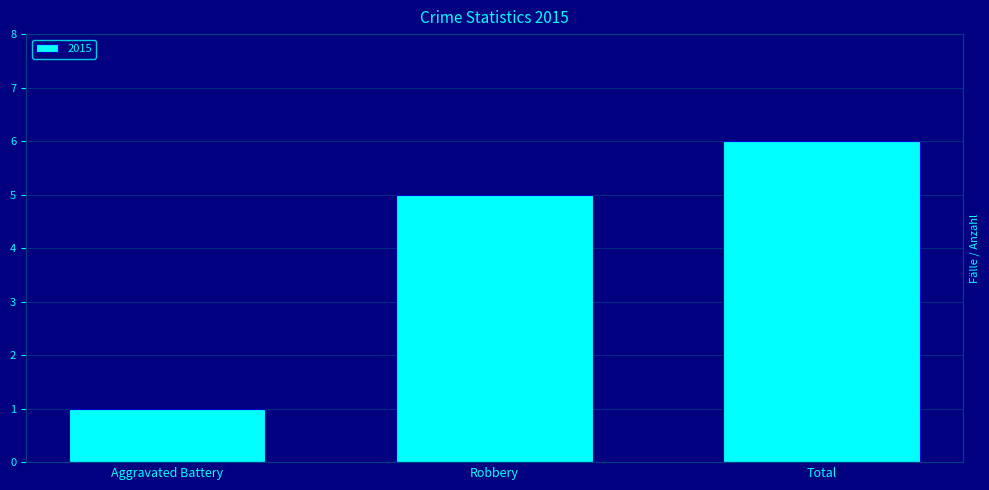

Are the bars horizontal?

No